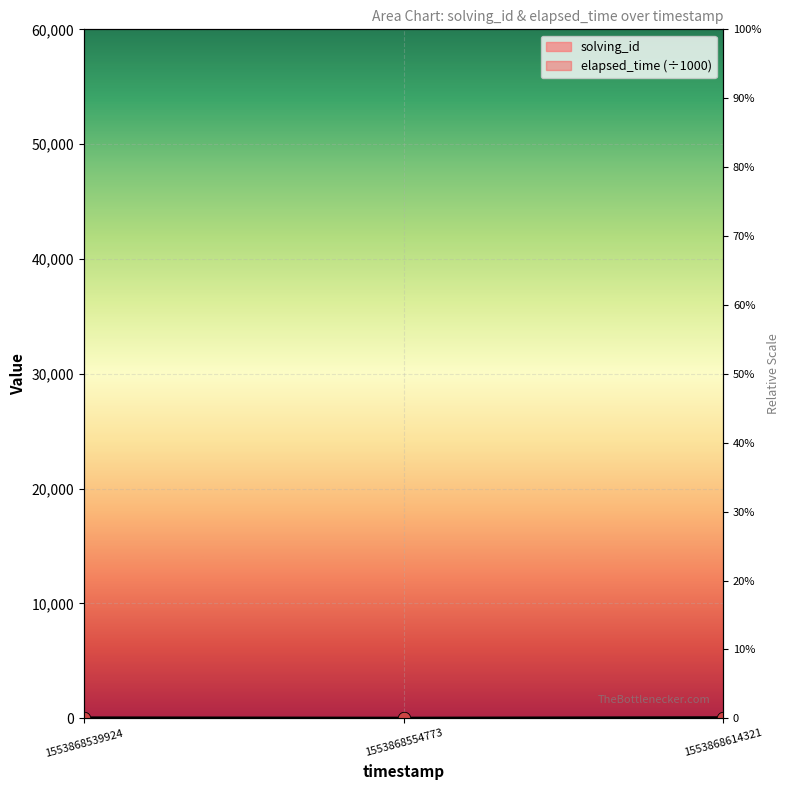

Which series contains the highest Y value?

elapsed_time